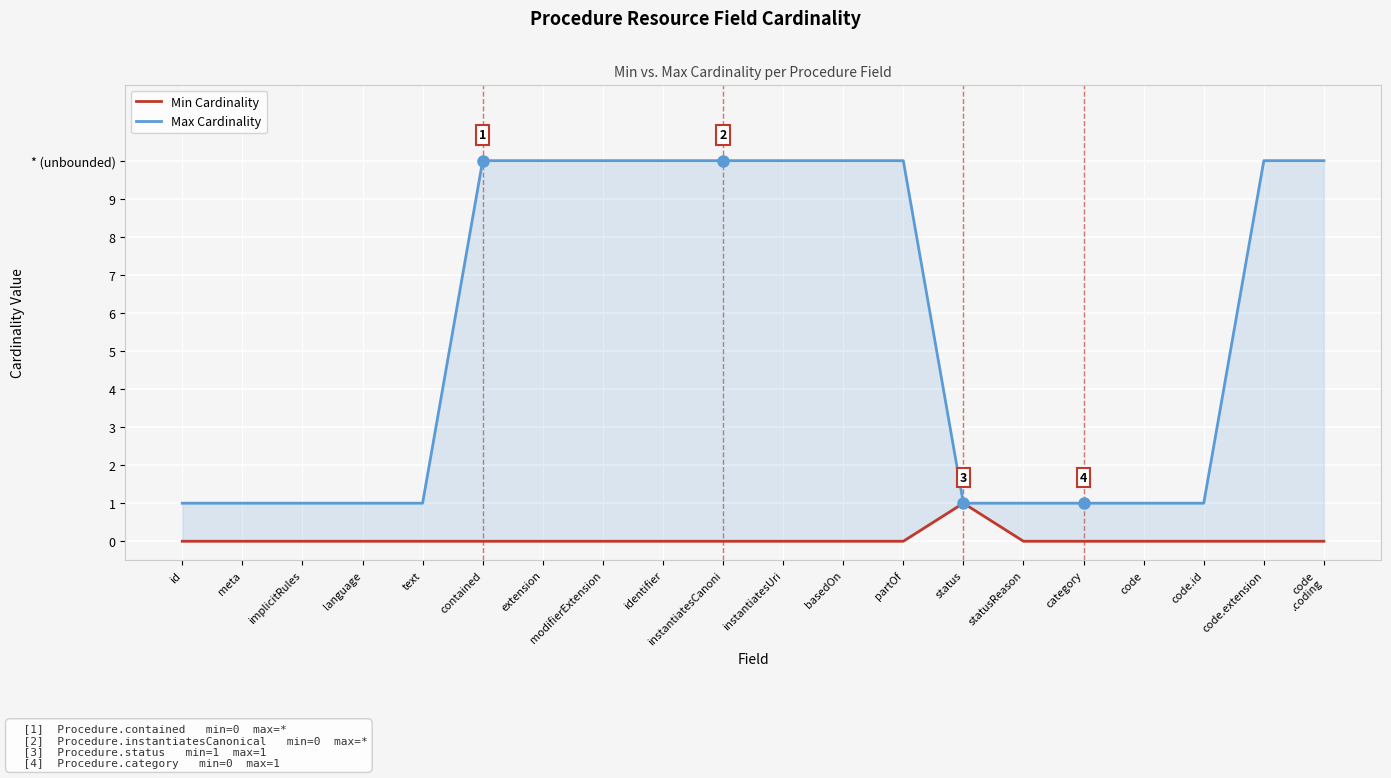

Which has a higher value, language or text?

language